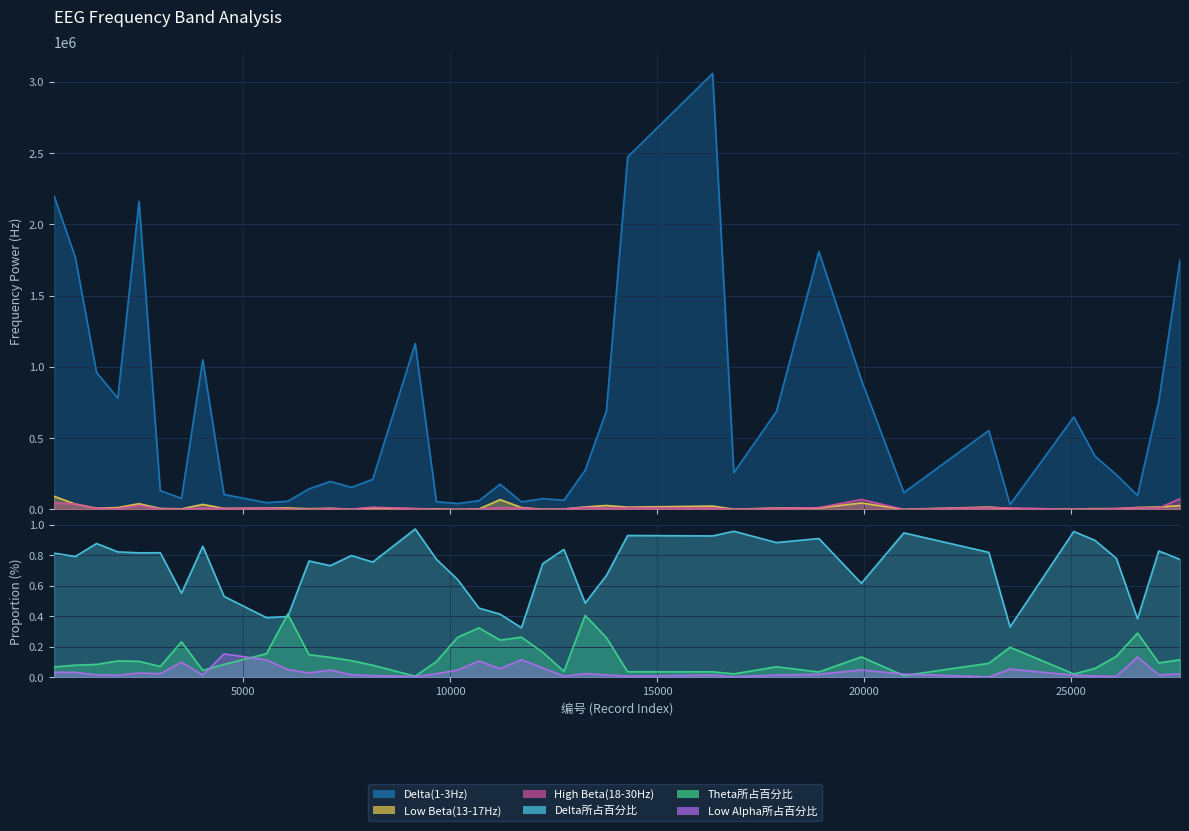

What is the spread (max minus min) of values at 27116?

759693.0